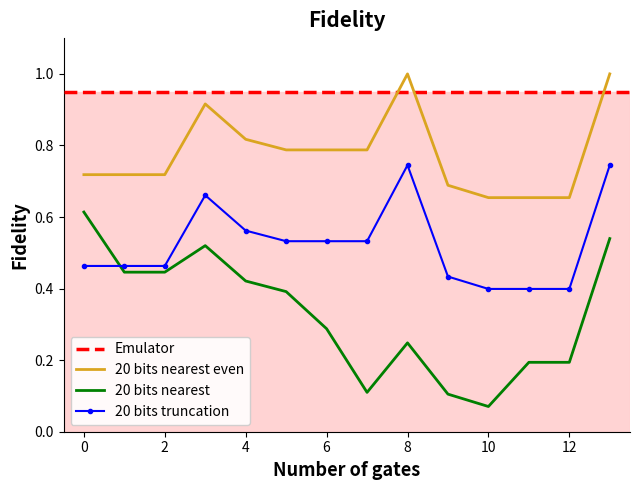

At how many categories does at least one series exceed 0?

14